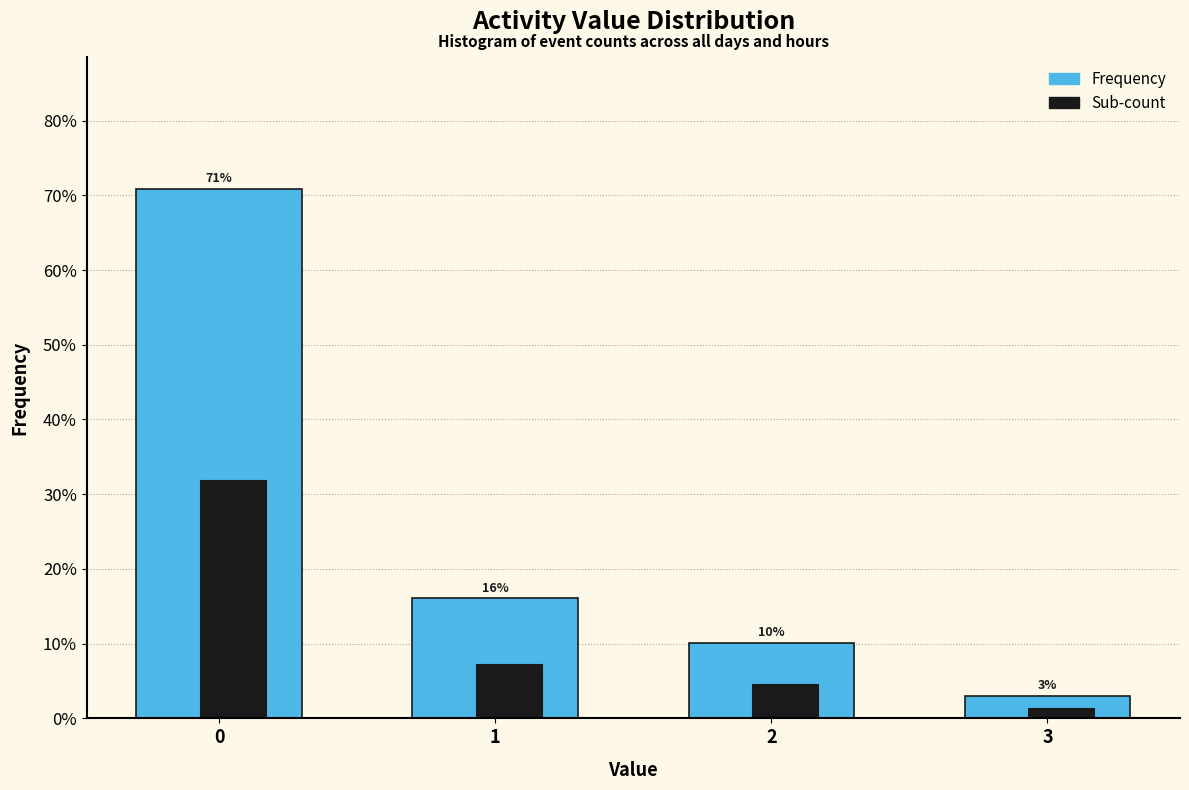

Does the chart contain any negative values?

No